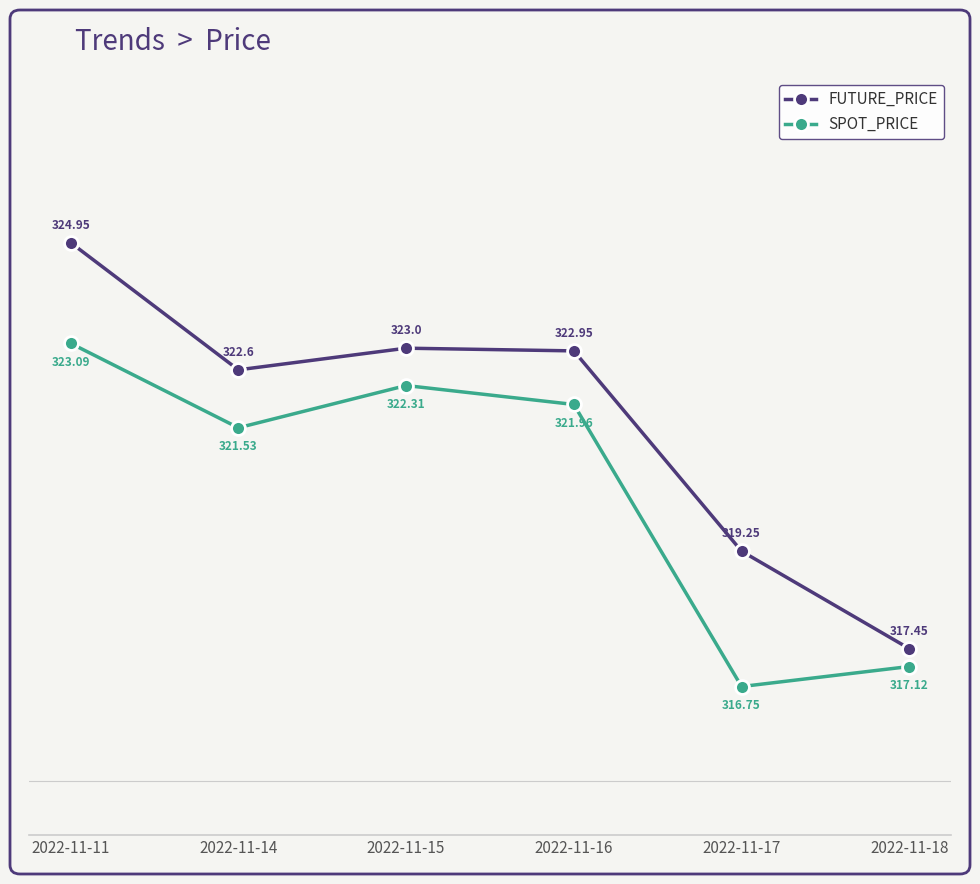

What are all the series names shown in the legend?

FUTURE_PRICE, SPOT_PRICE